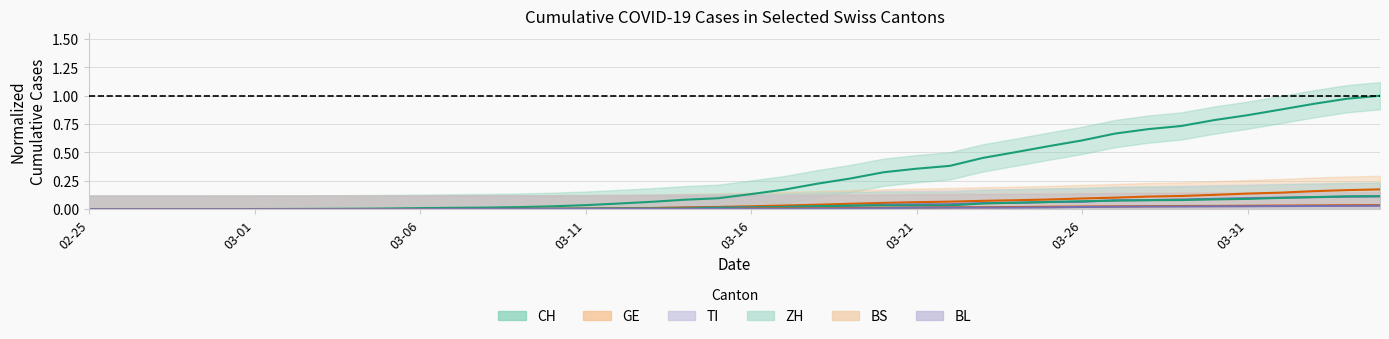

What is the maximum value shown in the chart?

1.0